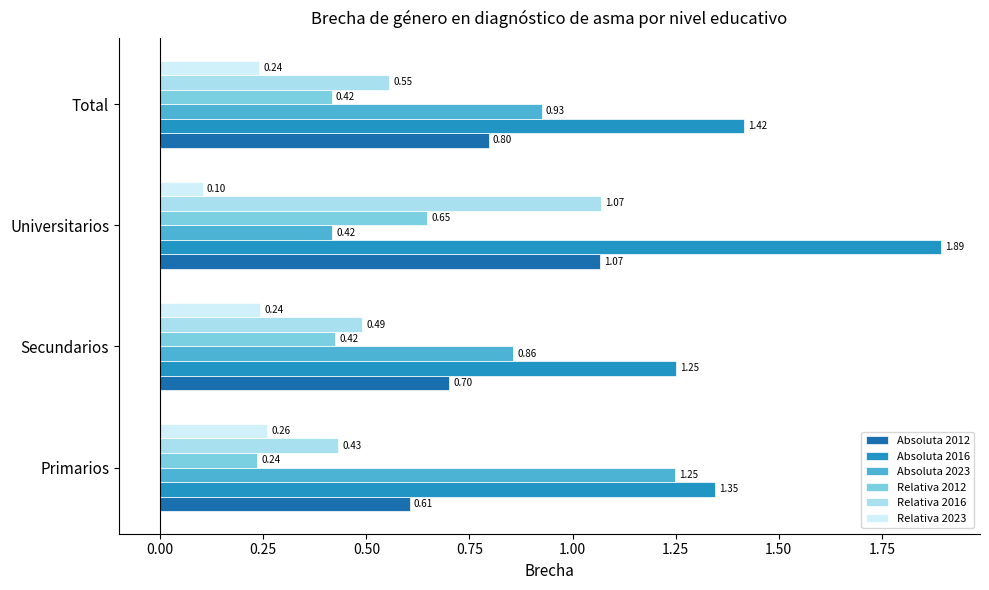

Is the value of Absoluta 2016 at Secundarios greater than the value of Relativa 2012 at Universitarios?

Yes